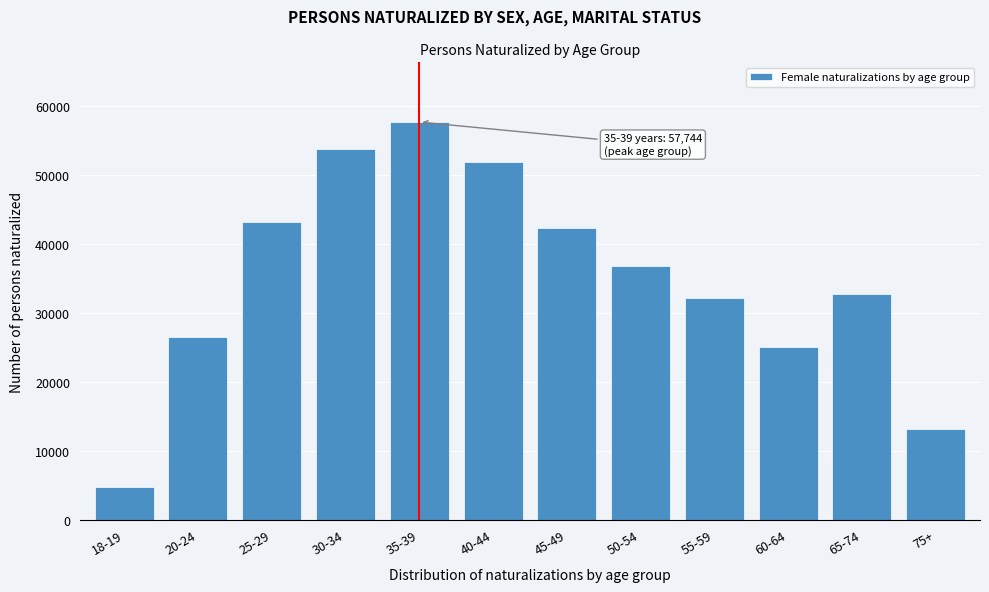

Reading right to left, what are all the values shown in this chart?

13108	32733	25143	32206	36859	42375	51964	57744	53765	43247	26498	4769